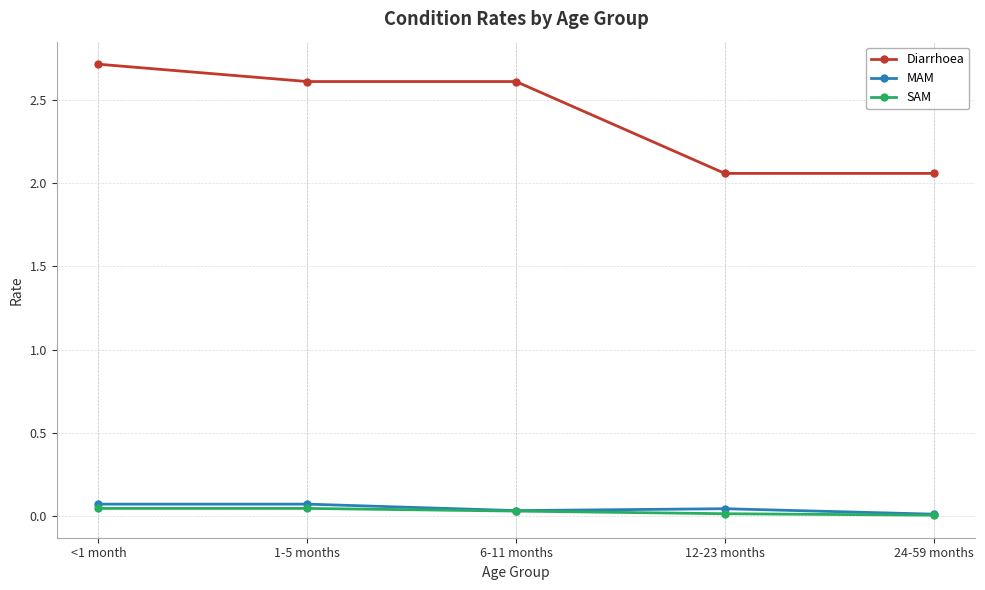

Which series has the largest range (max minus min)?

Diarrhoea